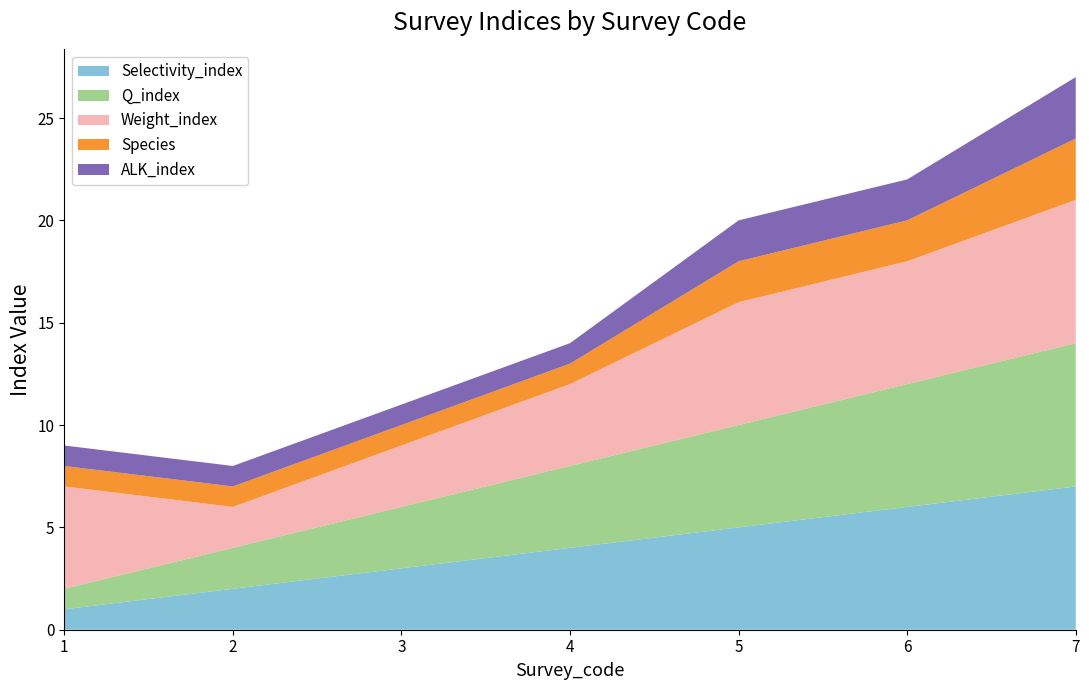

Reading left to right, extract all data points from this chart.

Selectivity_index: 1=1	2=2	3=3	4=4	5=5	6=6	7=7
Q_index: 1=1	2=2	3=3	4=4	5=5	6=6	7=7
Weight_index: 1=5	2=2	3=3	4=4	5=6	6=6	7=7
Species: 1=1	2=1	3=1	4=1	5=2	6=2	7=3
ALK_index: 1=1	2=1	3=1	4=1	5=2	6=2	7=3